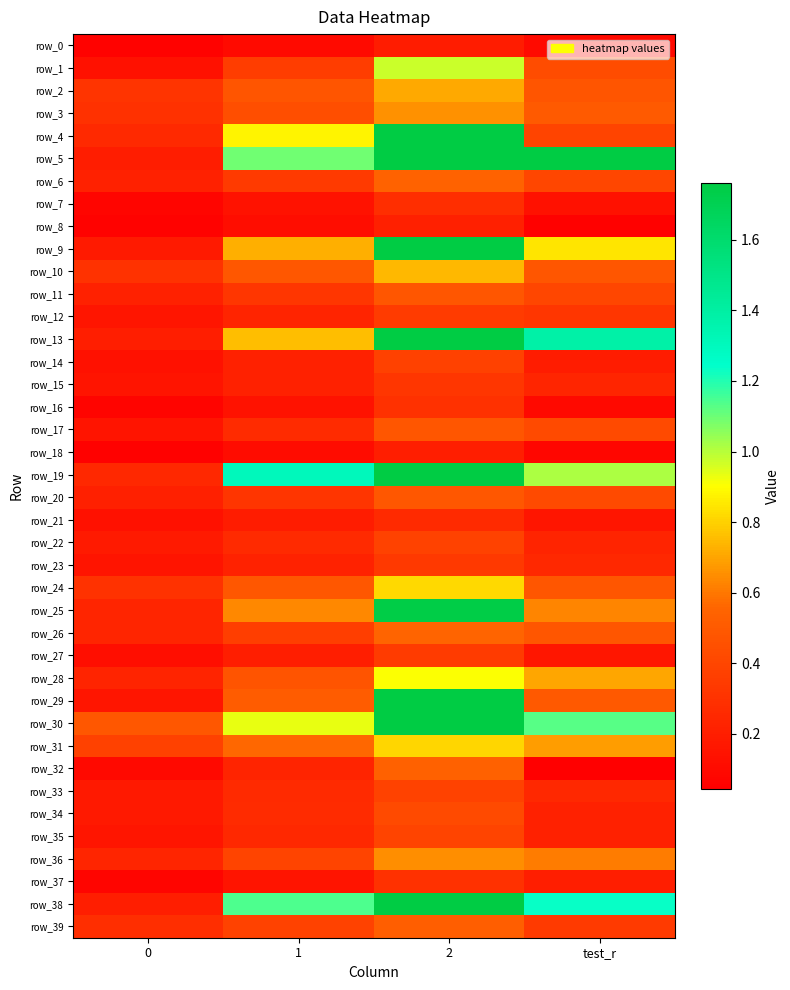

Count the number of data series in this chart.

40